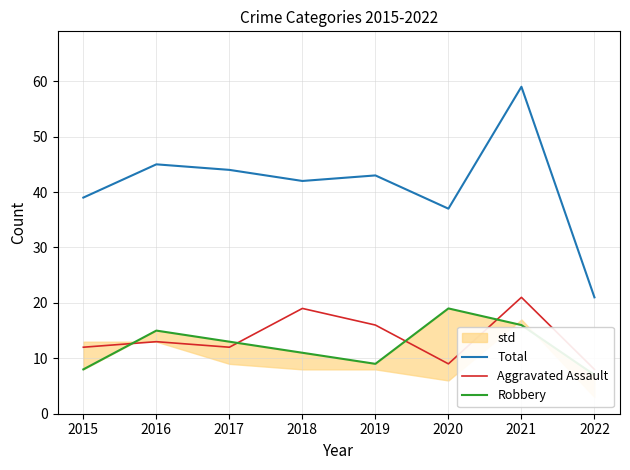

What is the value of the Robbery point at the 2nd from the left?

15